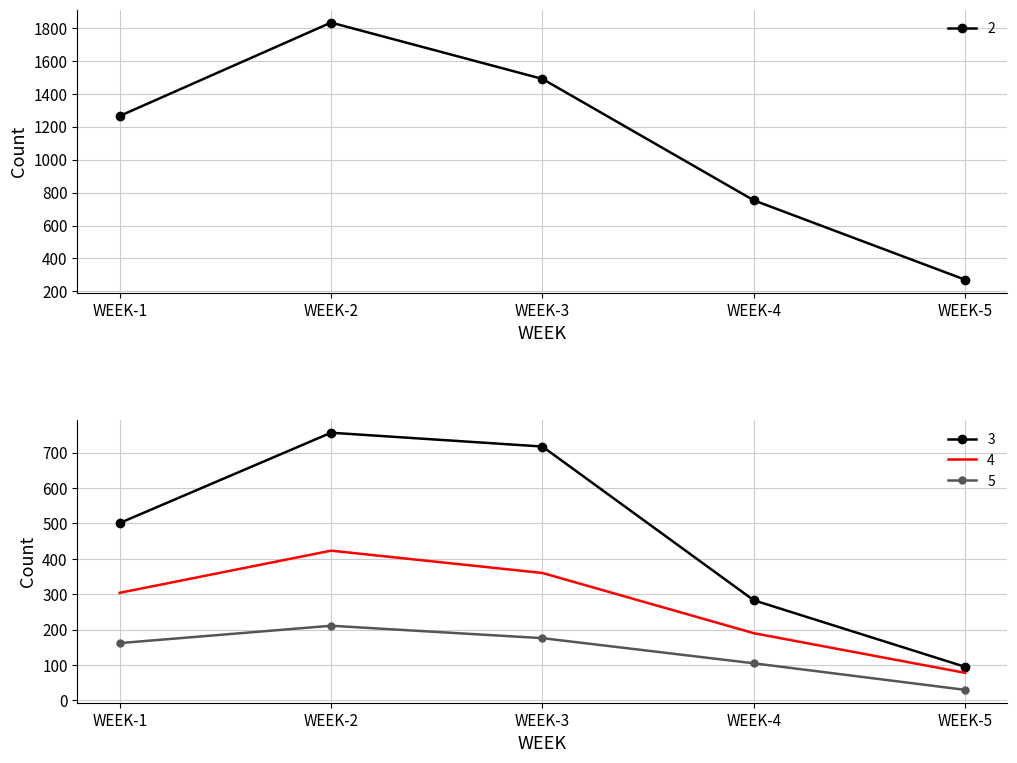

How many values in the 5 series are below 162?

2